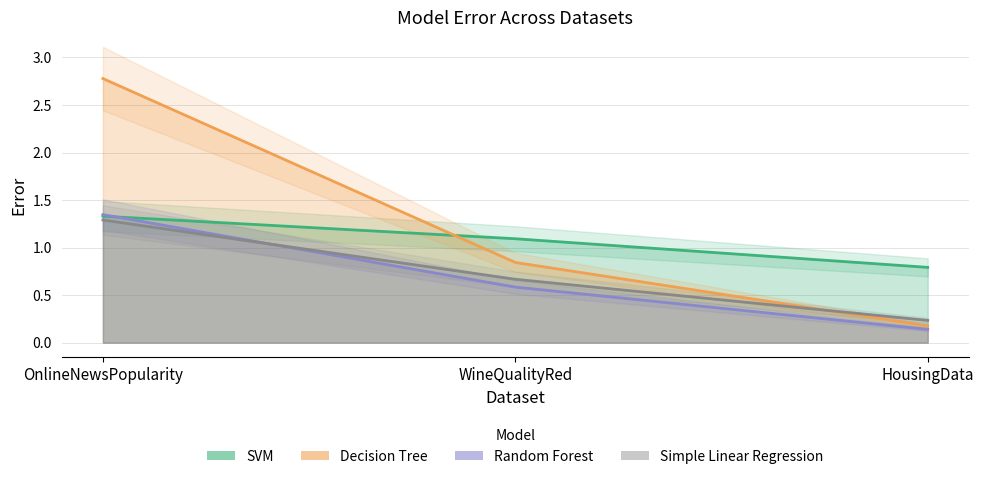

What position from the right is HousingData?

1